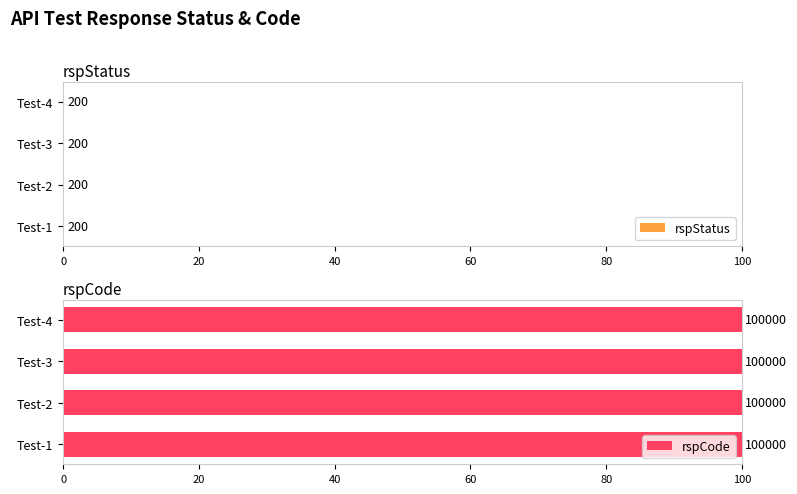

Is it true that rspStatus equals 200 at Test-4?

True